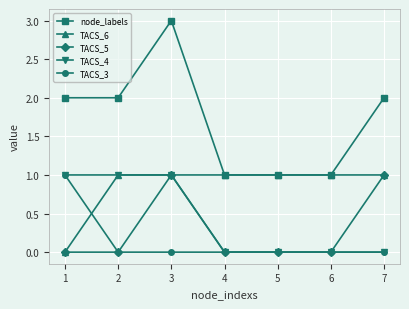

True or false: node_labels has a value of 1 at 1.

False